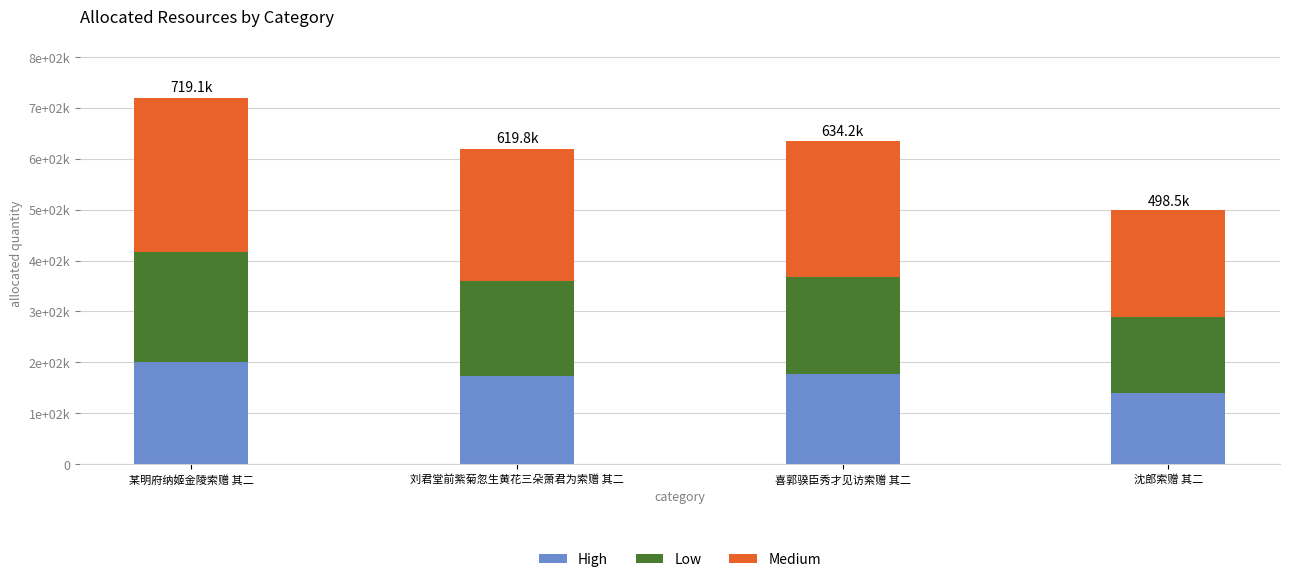

What are all the series names shown in the legend?

High, Low, Medium